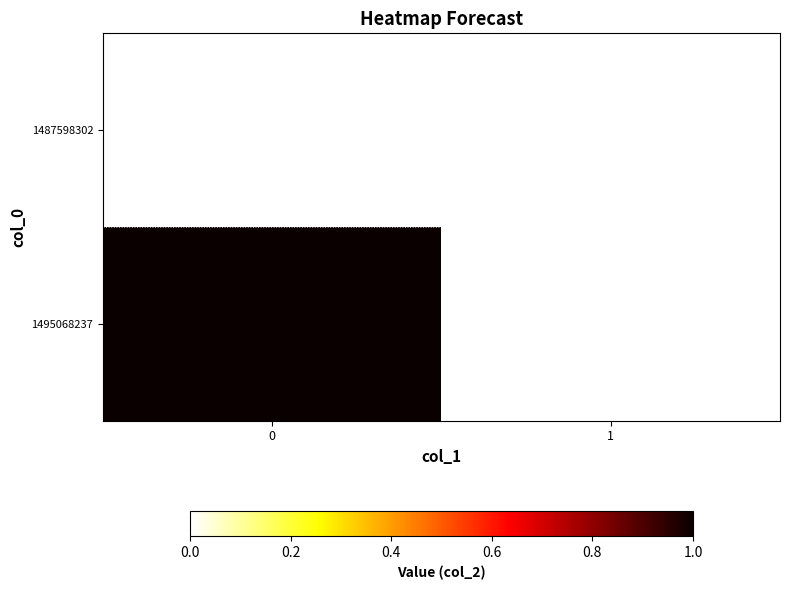

Rank the series by their average value, from lowest to highest.

1487598302, 1495068237